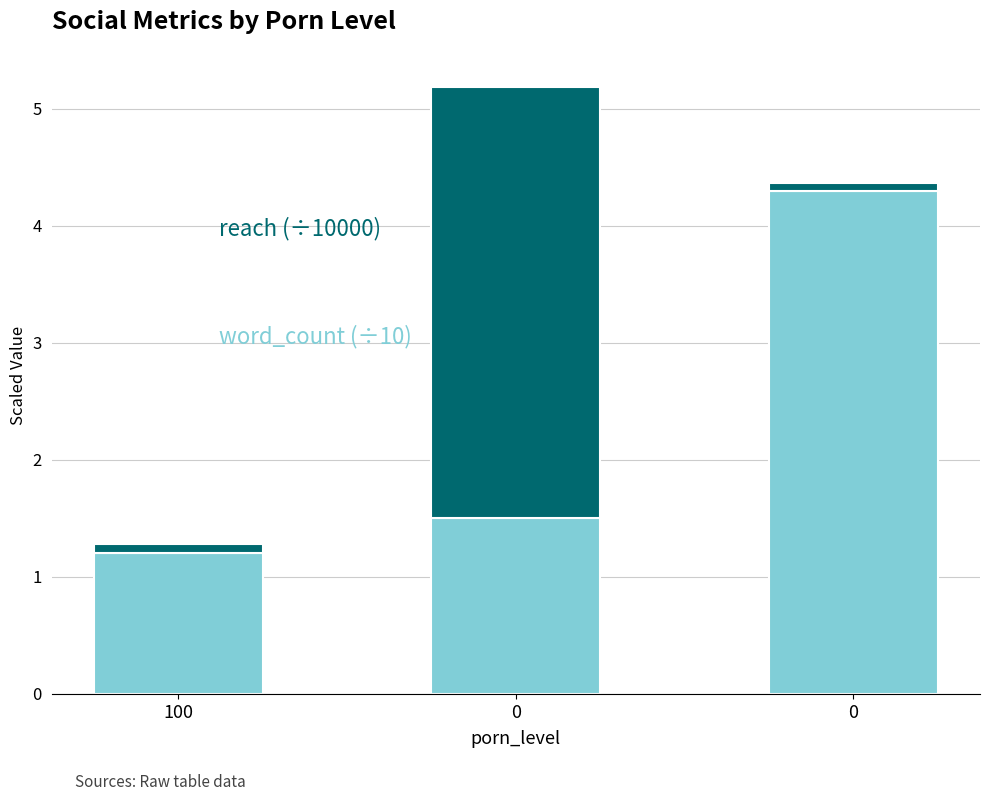

Are the bars grouped side by side (vs. stacked)?

No